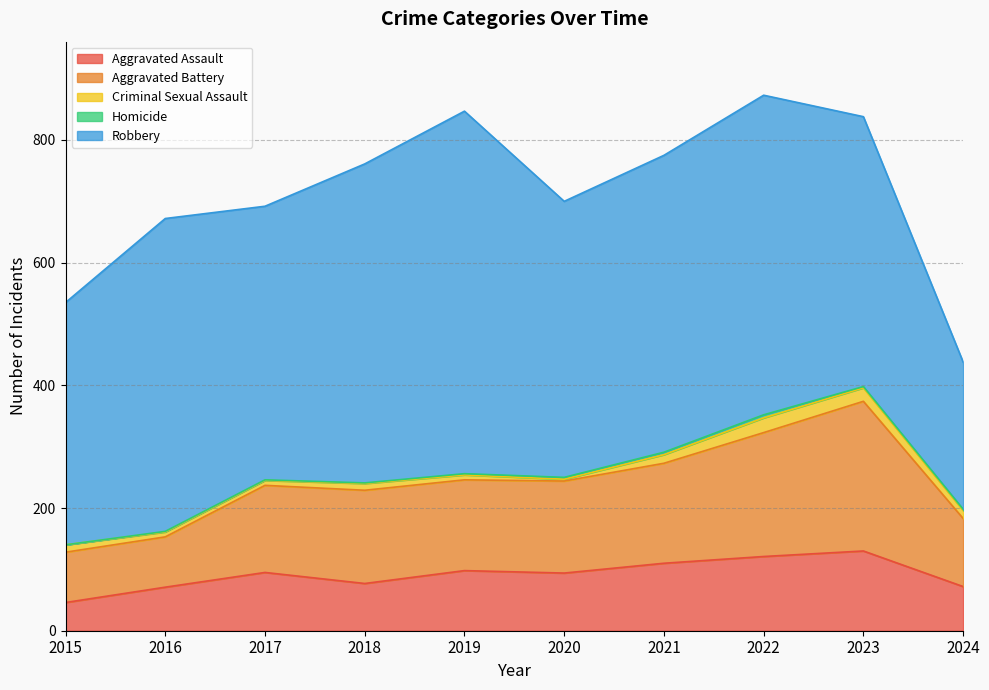

Reading left to right, transcribe all the data shown in this chart.

Aggravated Assault: 46	71	95	77	98	94	110	121	130	72
Aggravated Battery: 82	82	142	152	148	150	163	202	244	111
Criminal Sexual Assault: 12	8	8	11	8	3	14	24	22	13
Homicide: 0	1	1	1	2	3	4	5	2	2
Robbery: 395	510	446	520	591	450	484	521	440	240